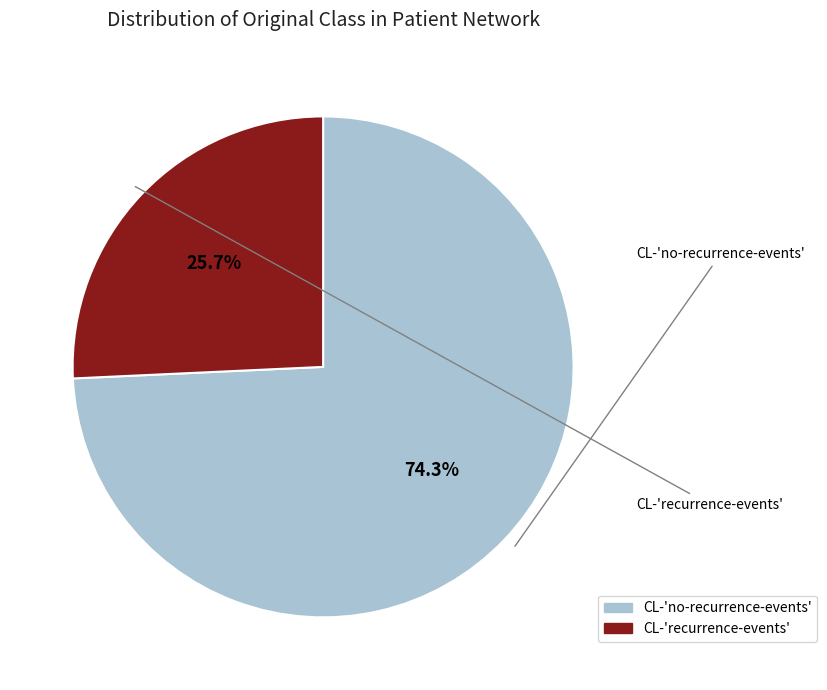

Combined, what portion of the pie is CL-'no-recurrence-events' and CL-'recurrence-events'?

100.0%